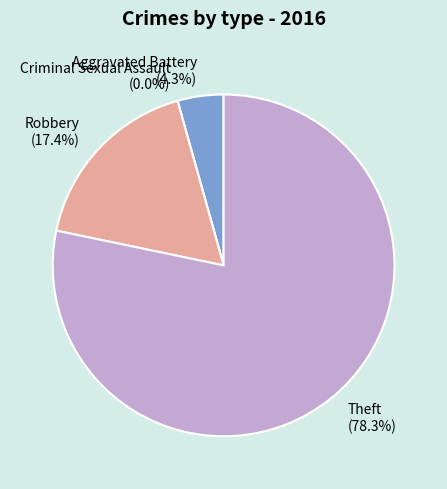

To the nearest percent, what is the difference between the largest and smallest slice percentages?

78%